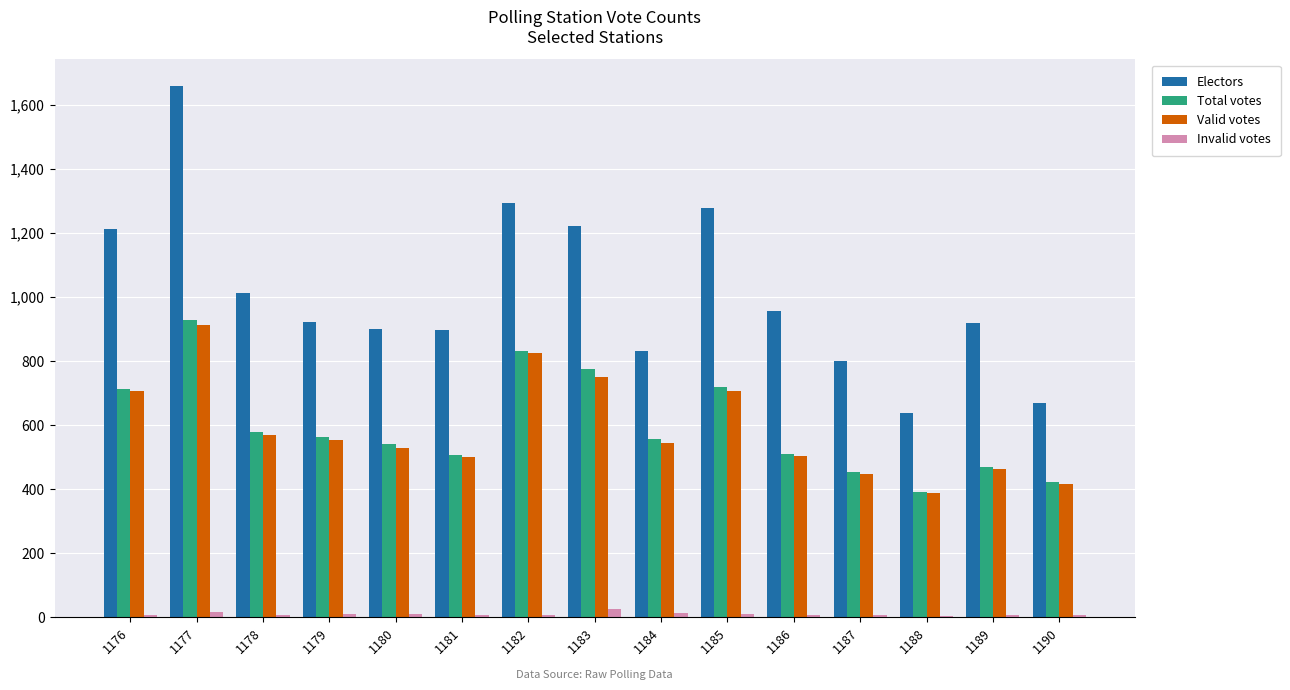

Which series has the widest spread of values?

Electors